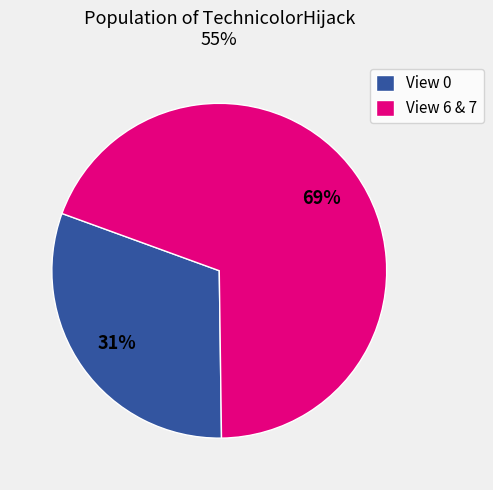

Between View 6 & 7 and View 0, which is larger?

View 6 & 7